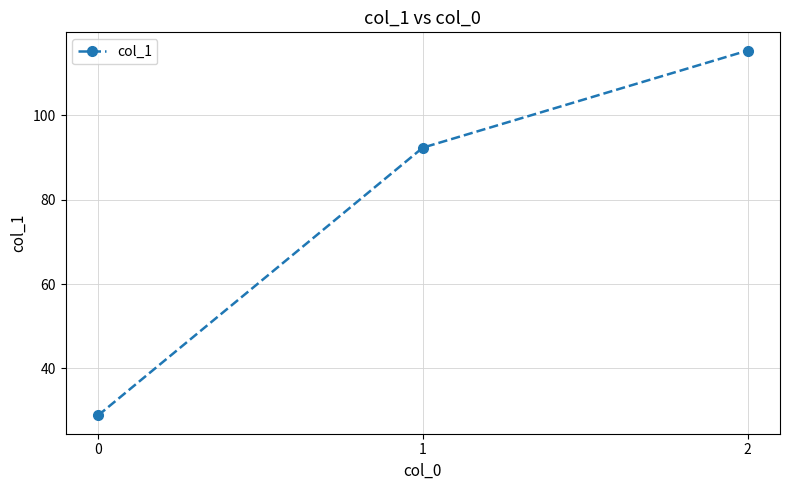

What is the value of the 1st point from the left?

28.9